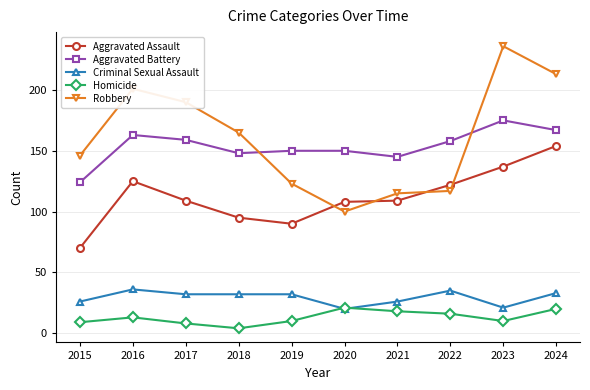

True or false: Aggravated Battery and Aggravated Assault cross at least once.

False